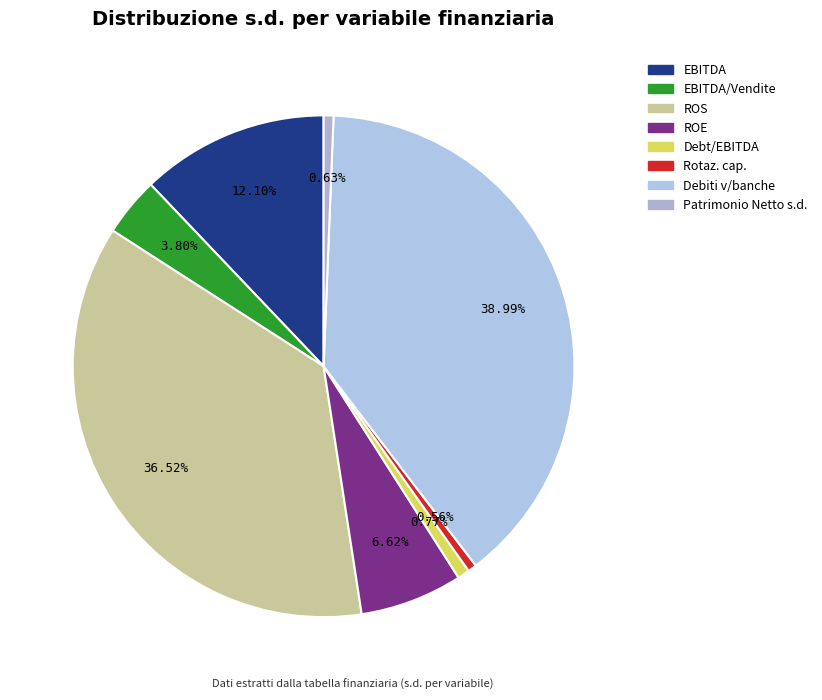

Is the sum of Patrimonio Netto s.d. and Debt/EBITDA greater than half?

No